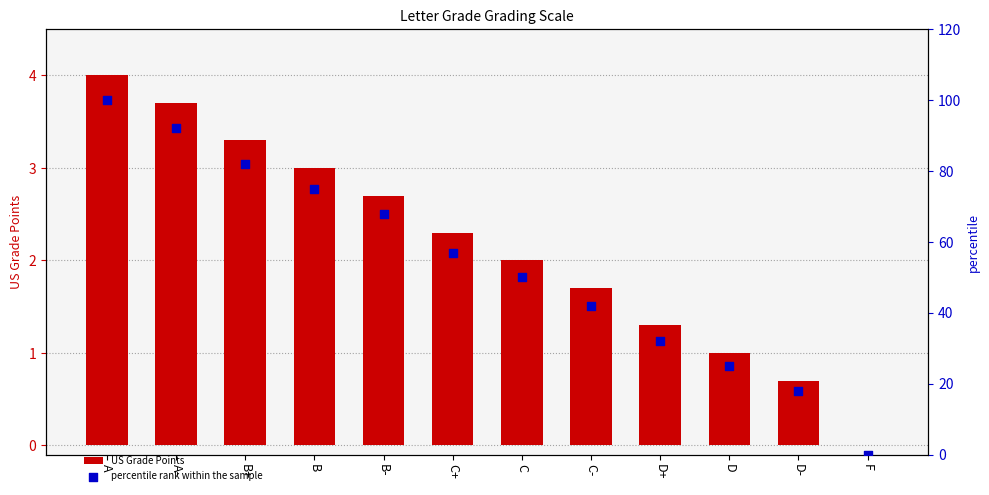

Which series has the largest Y range (max minus min)?

percentile rank within the sample